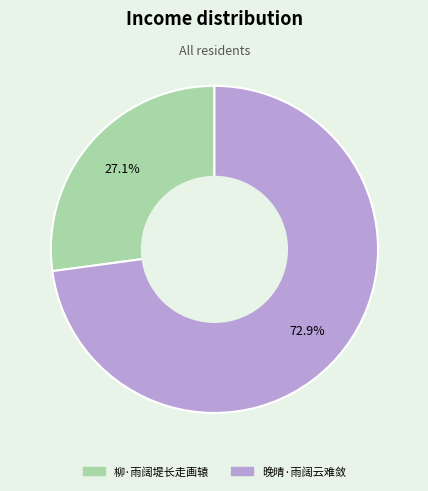

What percentage is the 柳·雨阔堤长走画辕 slice, to the nearest percent?

27%